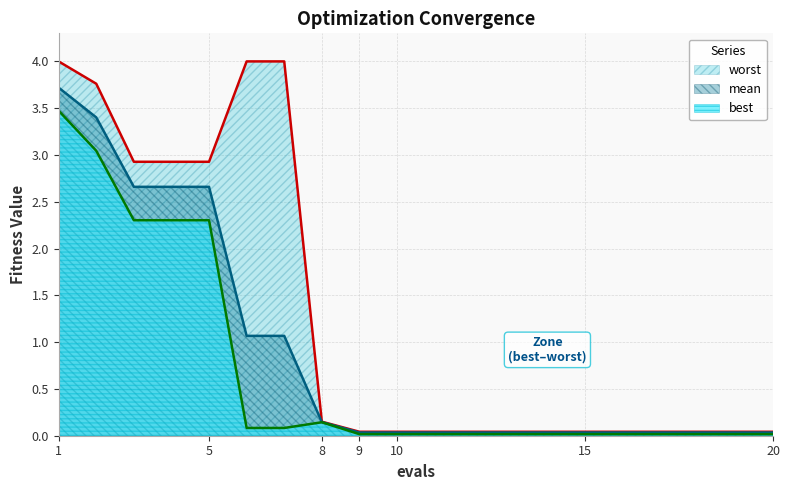

What is the greatest value displayed?

4.0